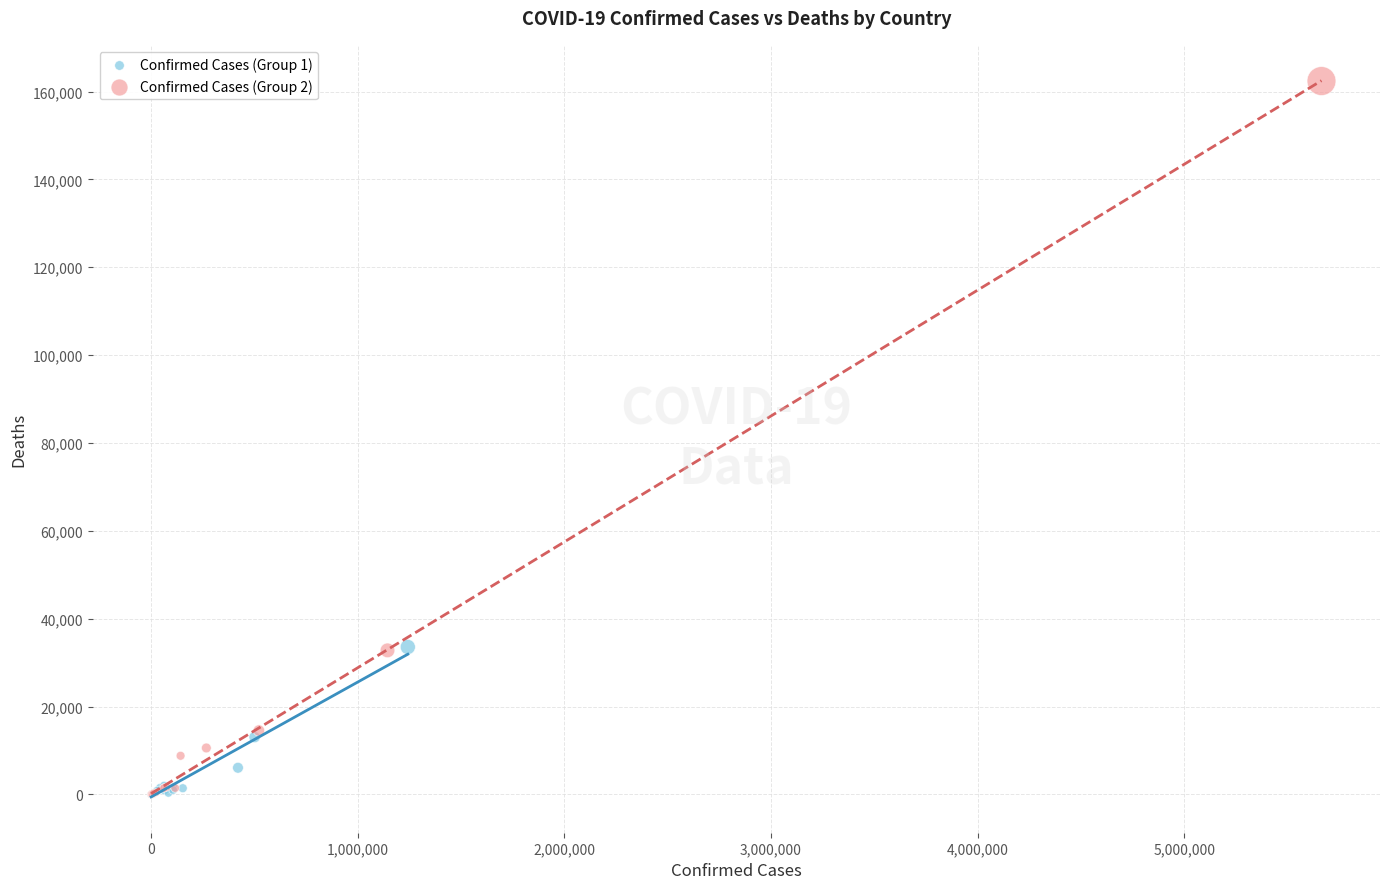

Which series reaches the maximum Y coordinate?

Confirmed Cases (Group 2)